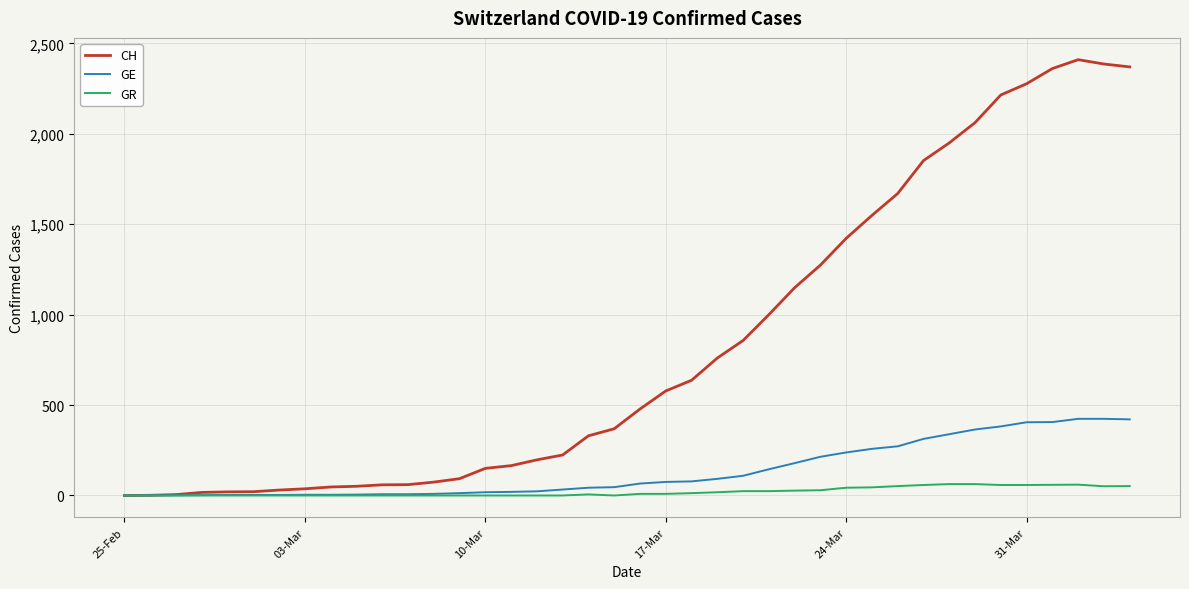

Which series has the widest spread of values?

CH